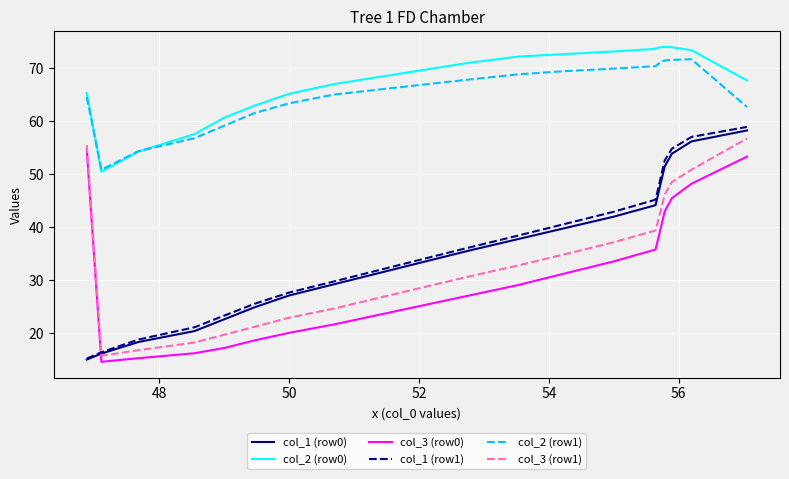

What is the maximum value for col_3 (row1)?

56.7